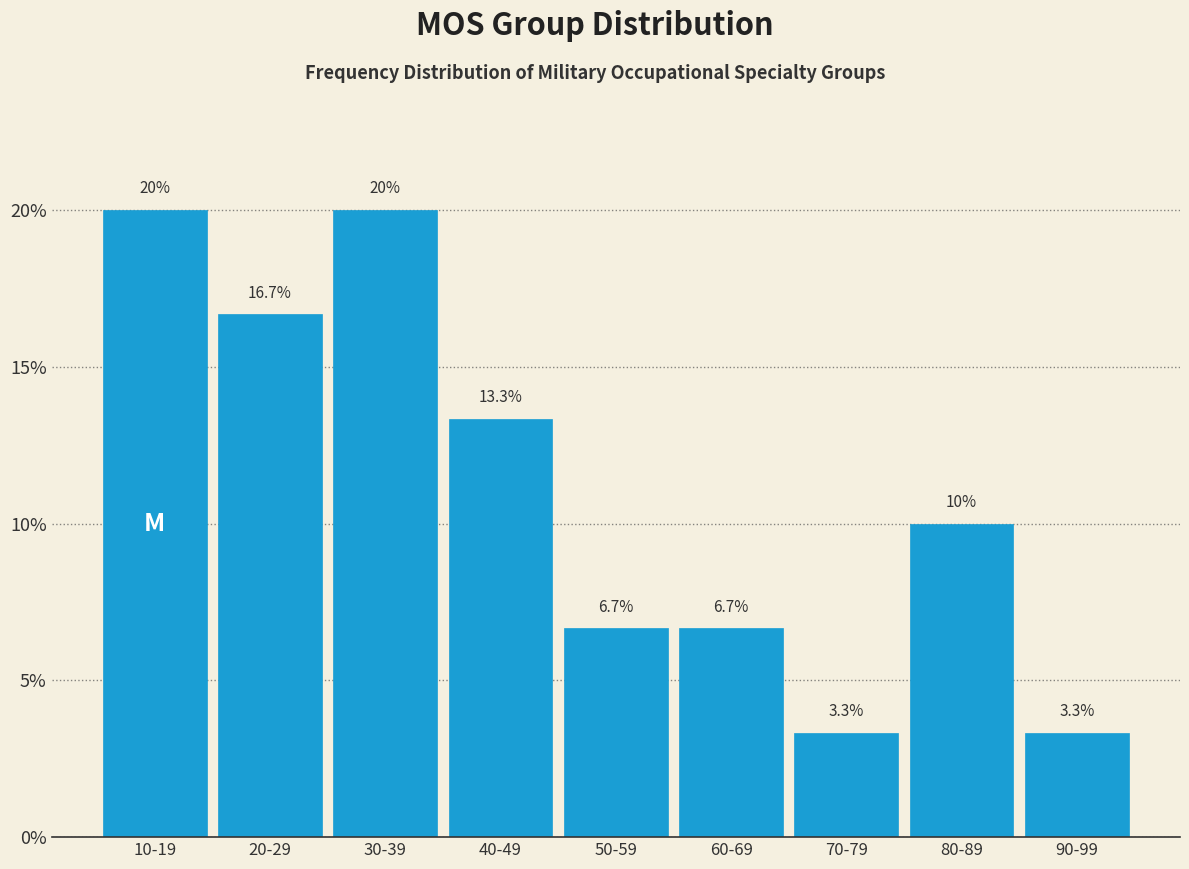

Reading left to right, list all the values displayed in this chart.

10-19=20.0	20-29=16.7	30-39=20.0	40-49=13.3	50-59=6.7	60-69=6.7	70-79=3.3	80-89=10.0	90-99=3.3